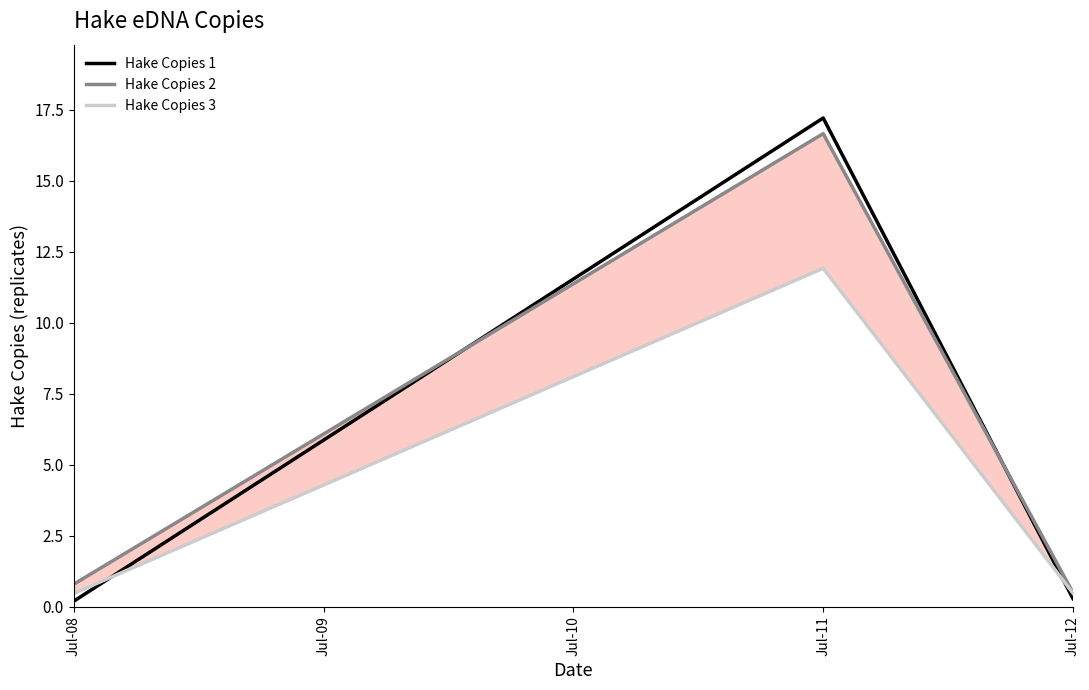

At Jul-08, list the series in order from smallest to largest.

Hake Copies 1, Hake Copies 3, Hake Copies 2